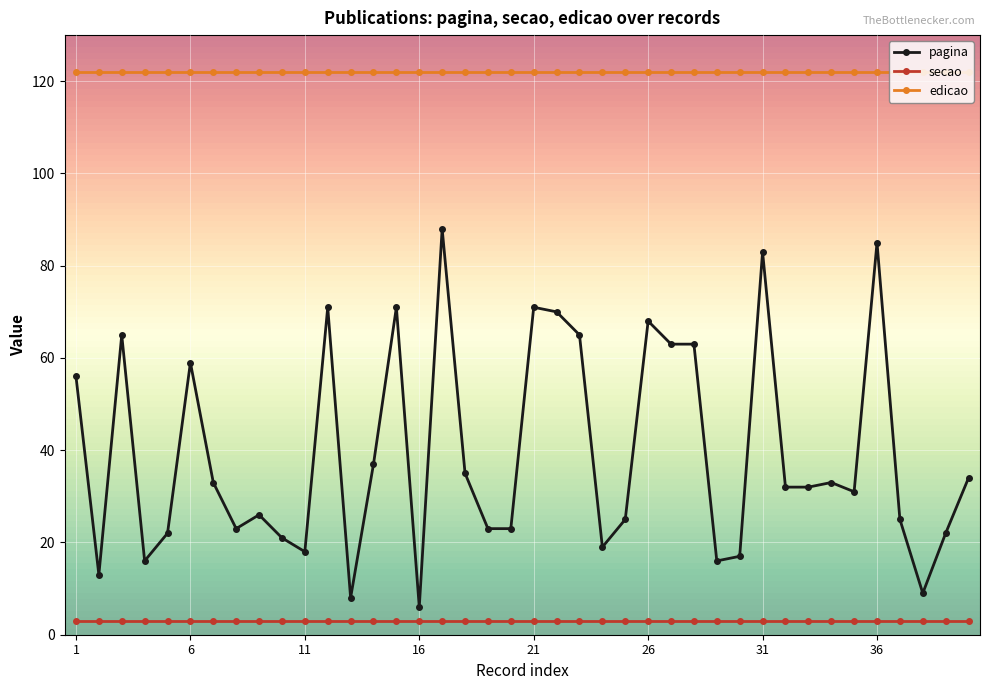

List the series in order of their peak value, highest first.

edicao, pagina, secao